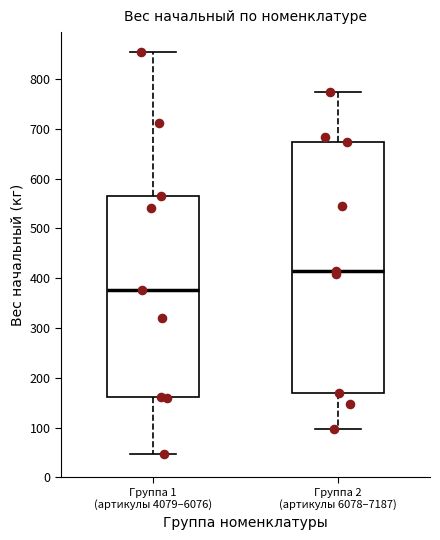

Which box is the tallest, from its lower edge to its upper edge?

Группа 2 (артикулы 6078–7187)